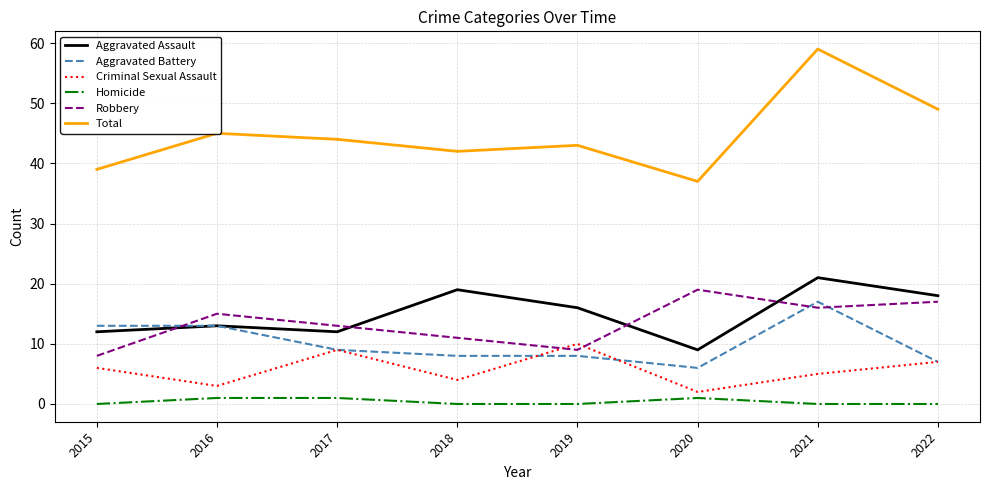

Which category has the lowest value in the Robbery series?

2015